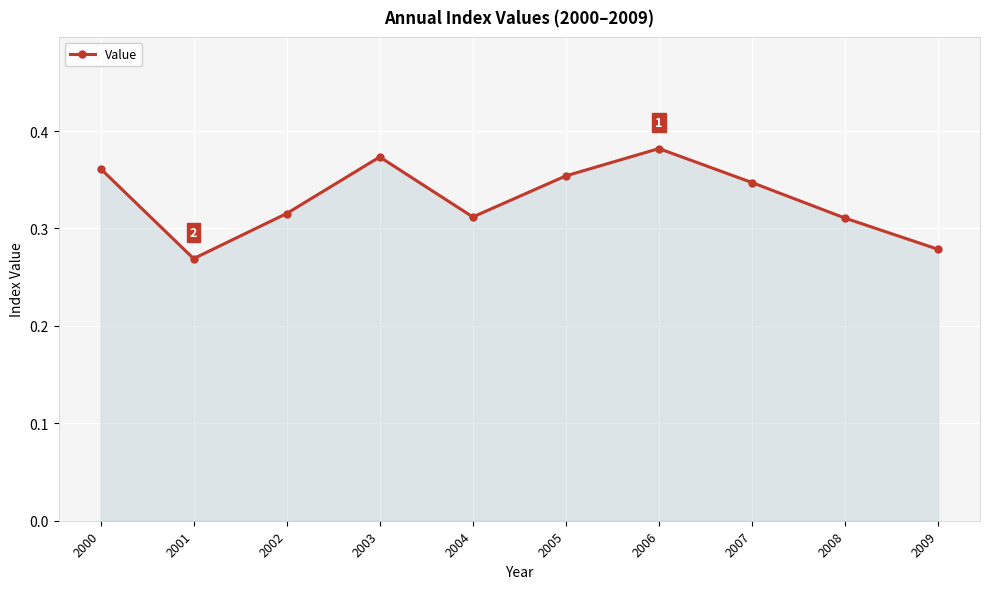

What is the sum of all values?

3.3